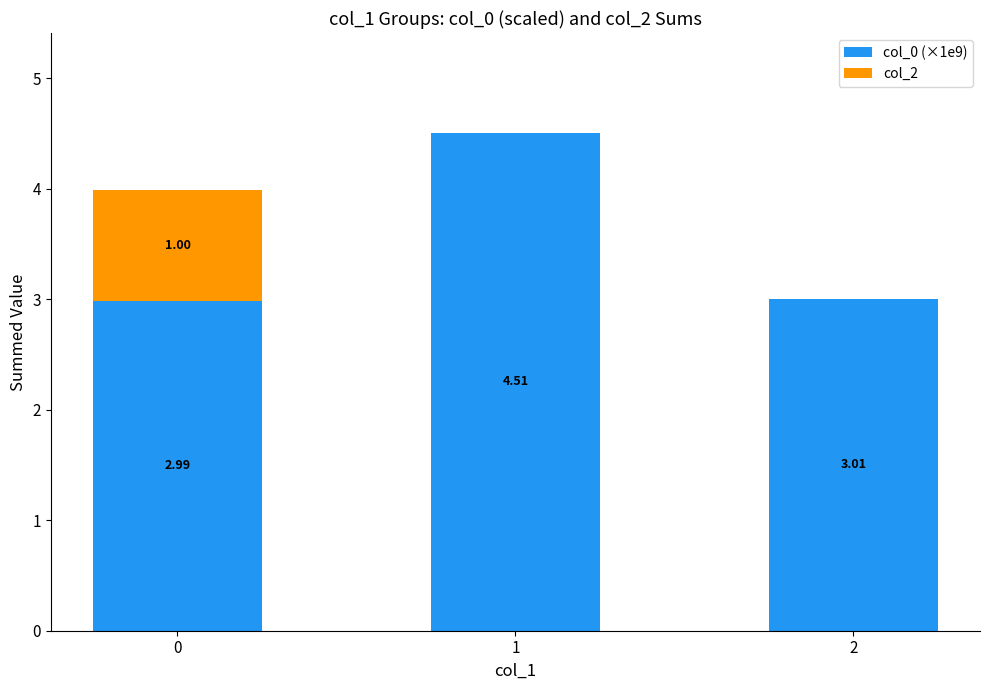

What is the total value across all series at 1?

4.5